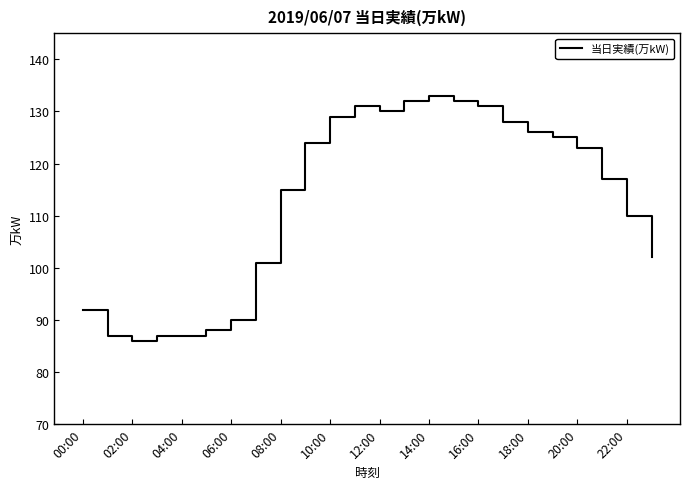

What is the smallest value displayed?

86